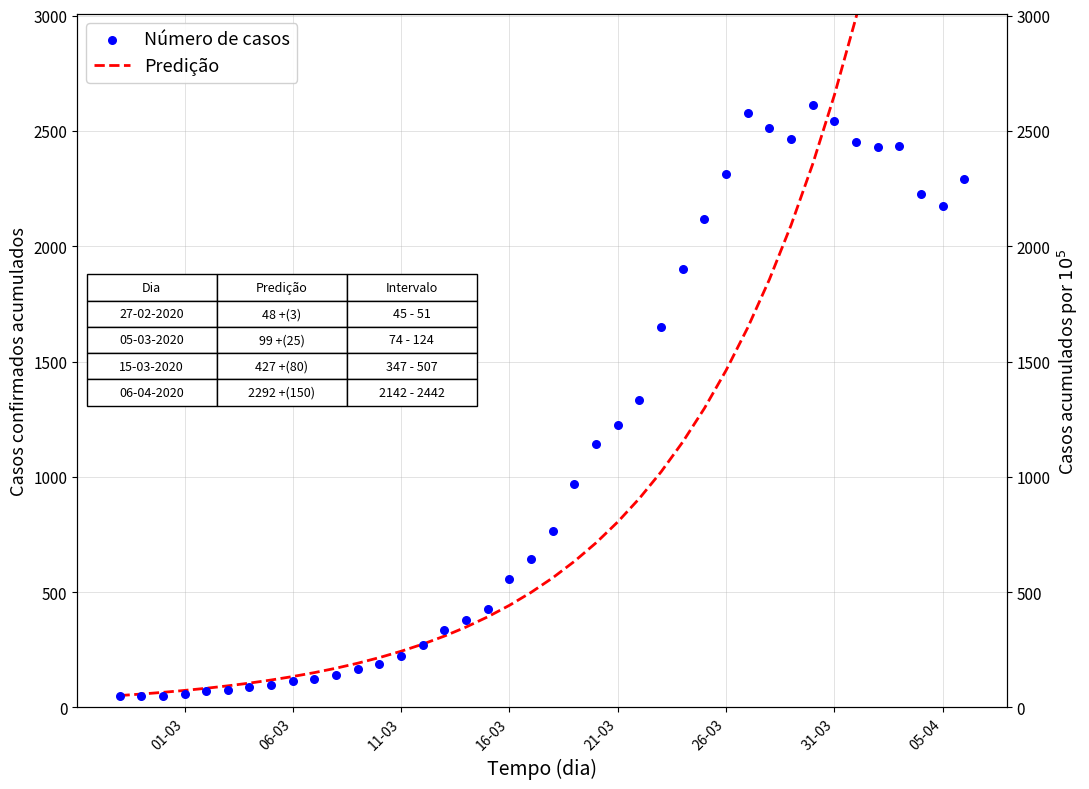

What is the total value across all series at 19?

1143.2